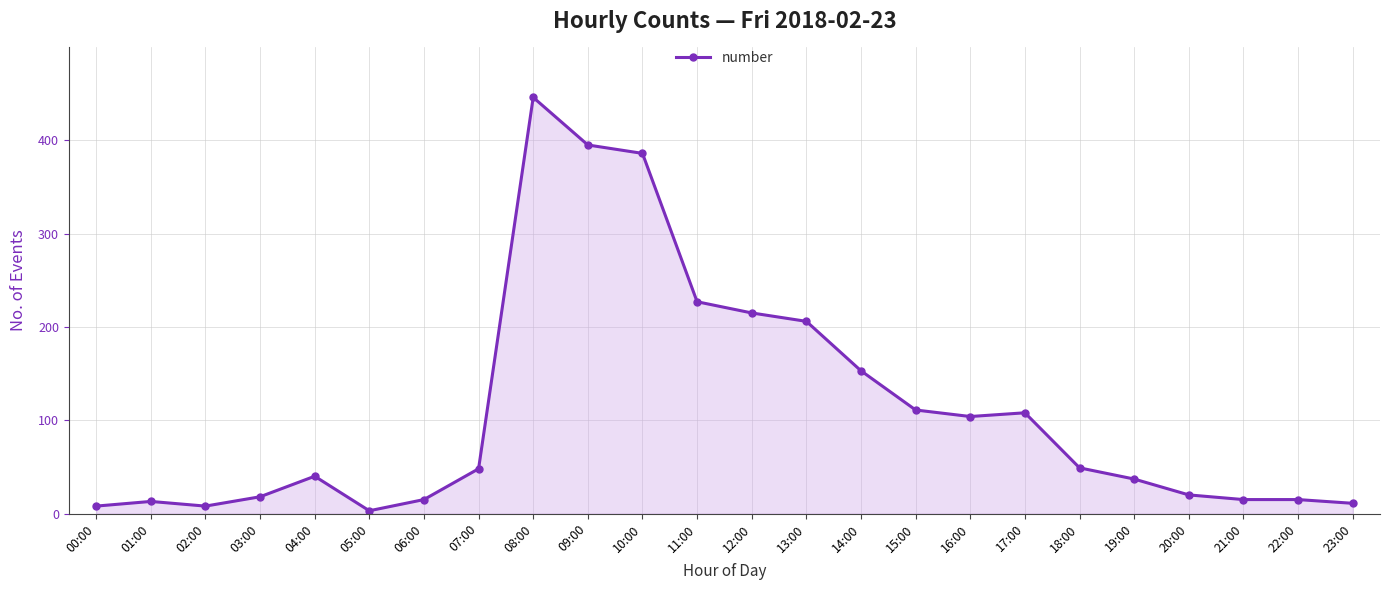

Which category has the highest value across all series?

08:00